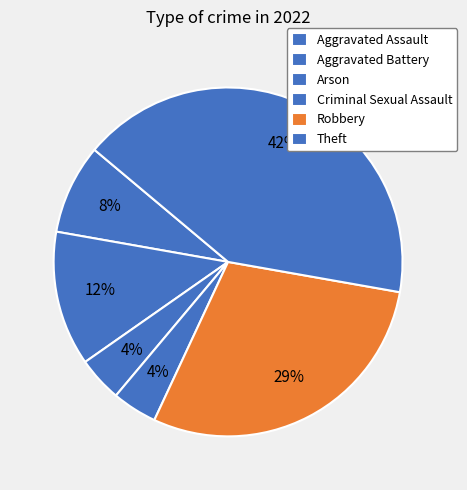

The Aggravated Assault slice represents 8% of the pie. True or false?

True